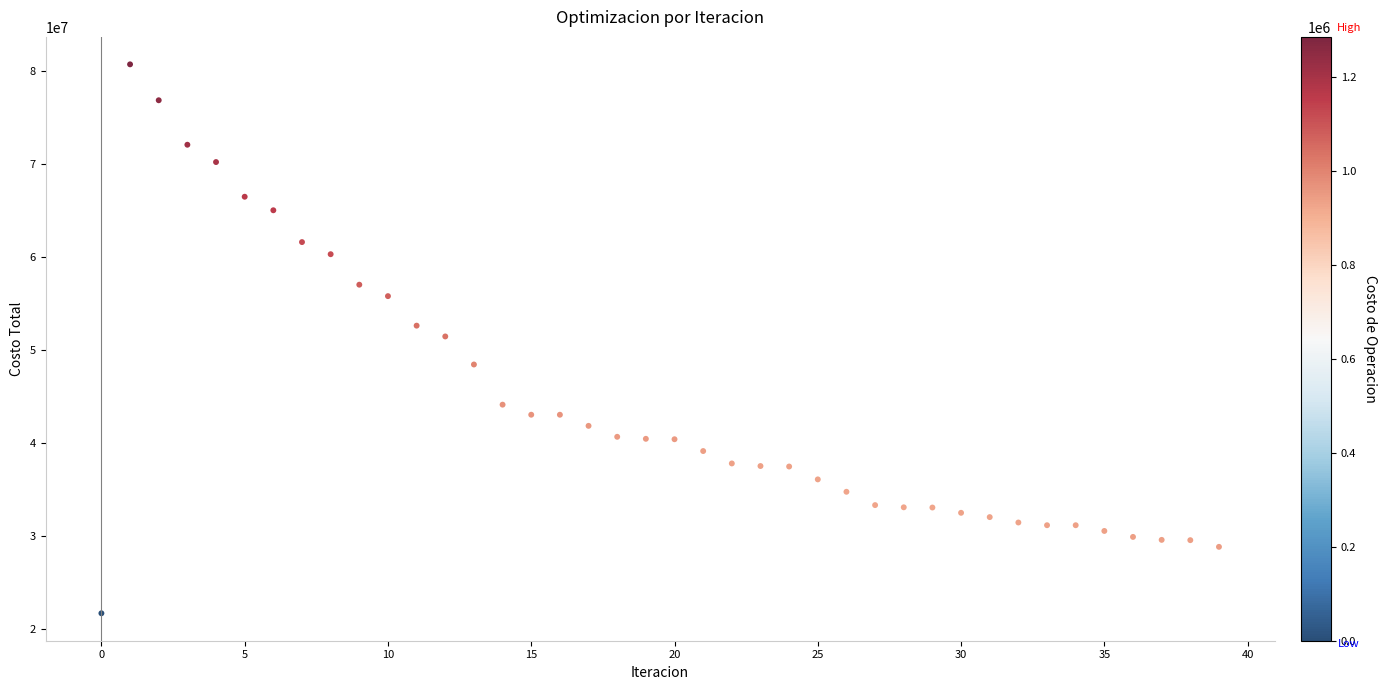

What is the range of Y values (max minus min)?

59002413.4